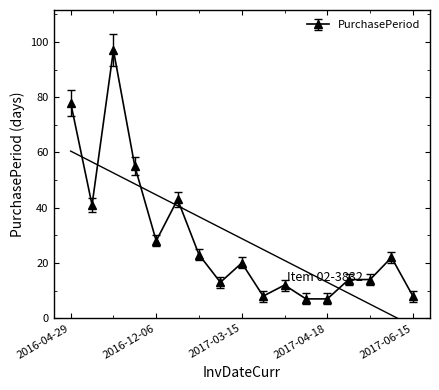

Reading right to left, transcribe all the data shown in this chart.

8	22	14	14	7	7	12	8	20	13	23	43	28	55	97	41	78